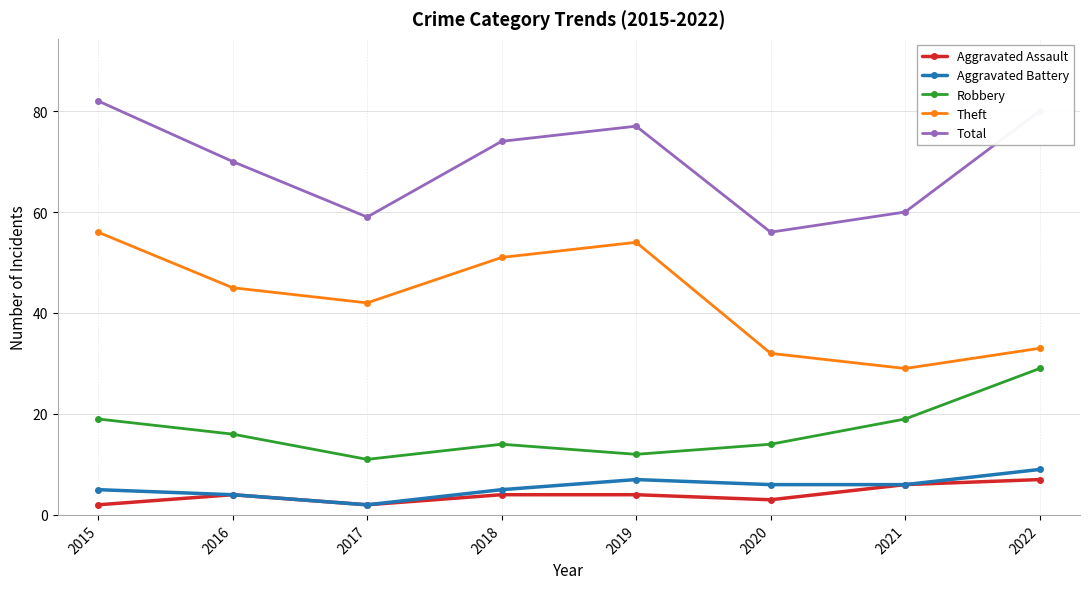

What is the smallest value displayed?

2